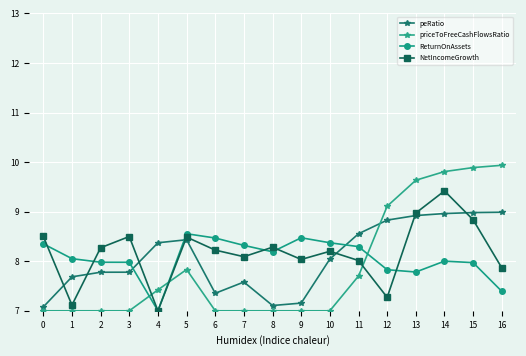

How many lines are shown in the chart?

4